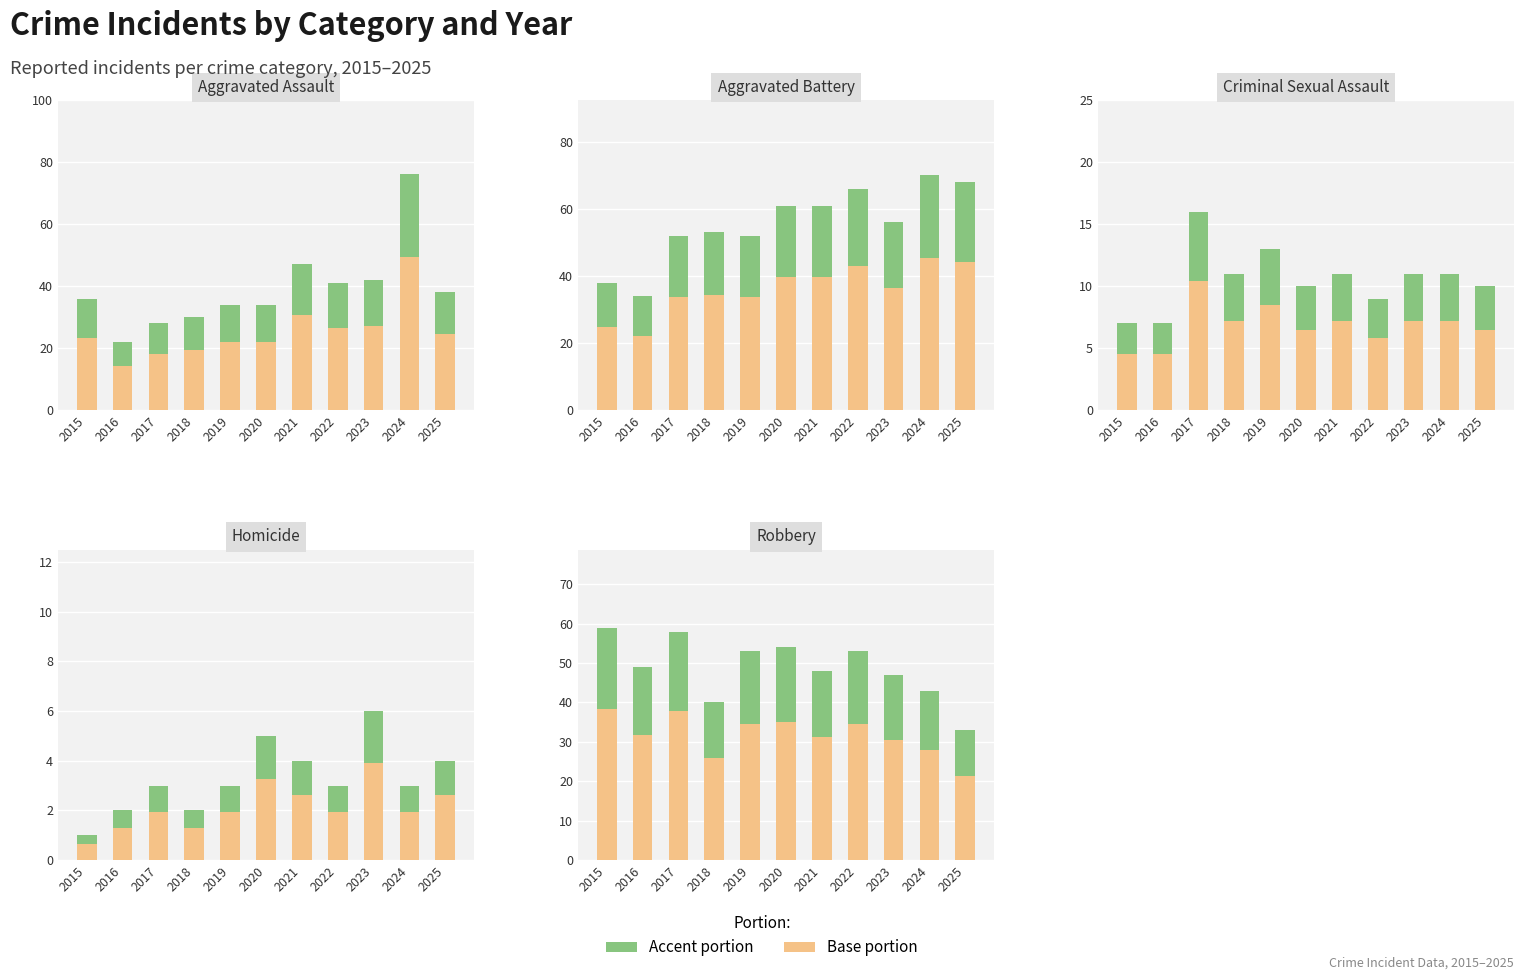

Rank the series at 2021 from lowest to highest value.

Accent, Base